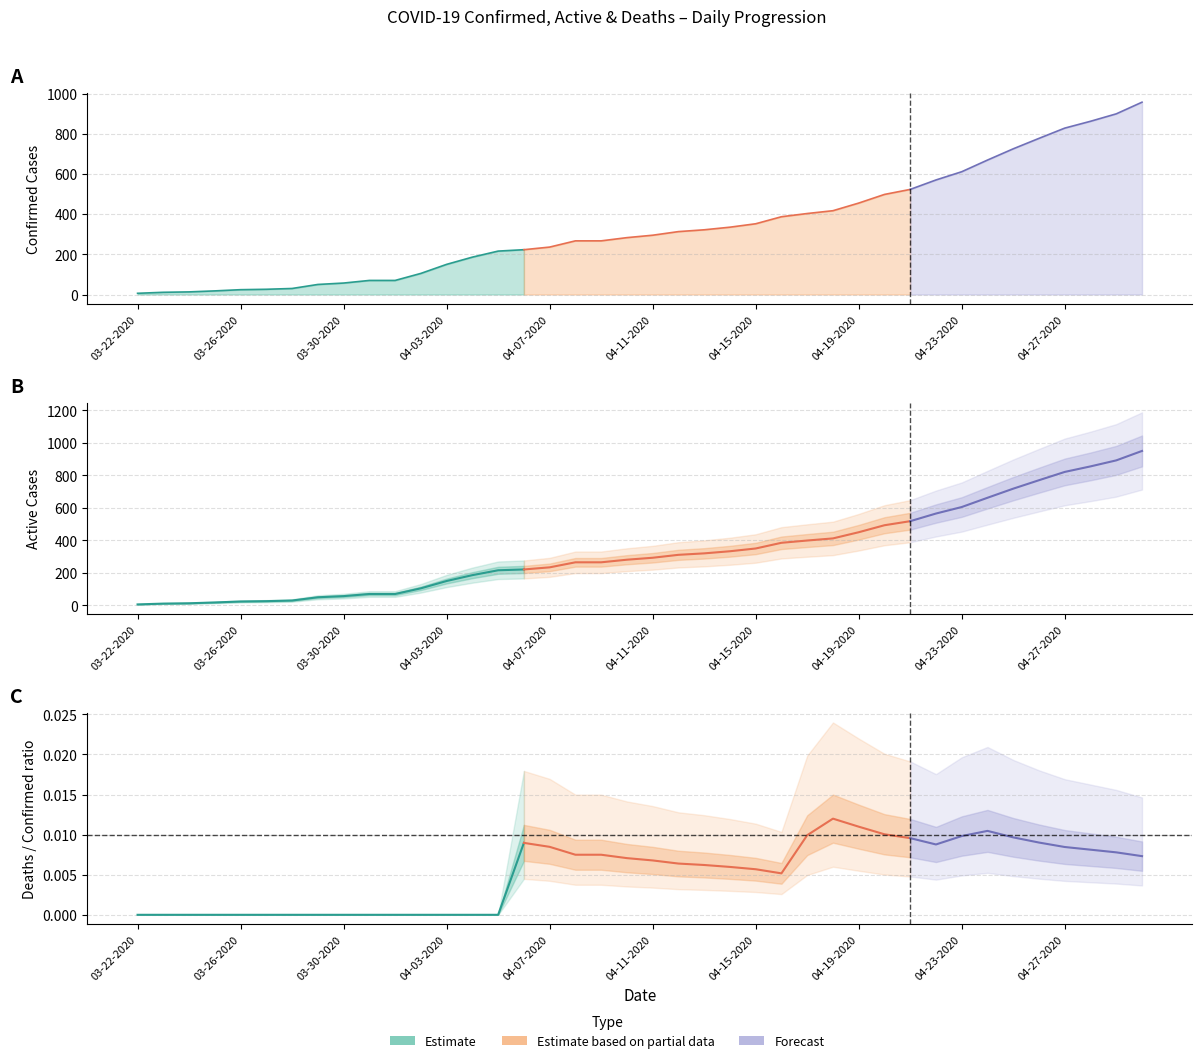

Does the chart display data point markers on the line(s)?

No